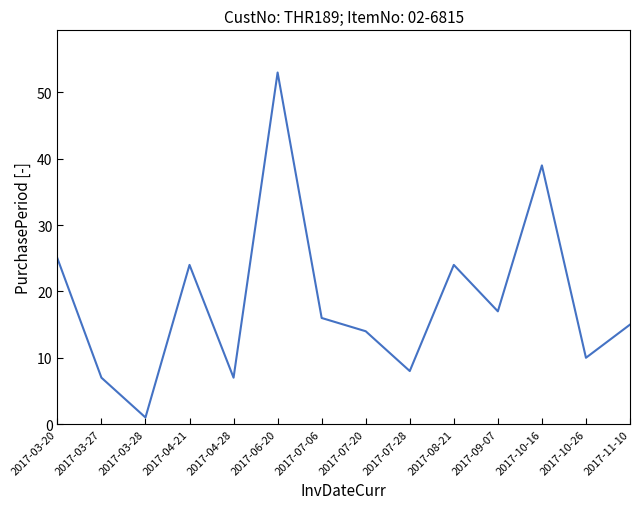

Reading left to right, transcribe all the data shown in this chart.

2017-03-20=25	2017-03-27=7	2017-03-28=1	2017-04-21=24	2017-04-28=7	2017-06-20=53	2017-07-06=16	2017-07-20=14	2017-07-28=8	2017-08-21=24	2017-09-07=17	2017-10-16=39	2017-10-26=10	2017-11-10=15